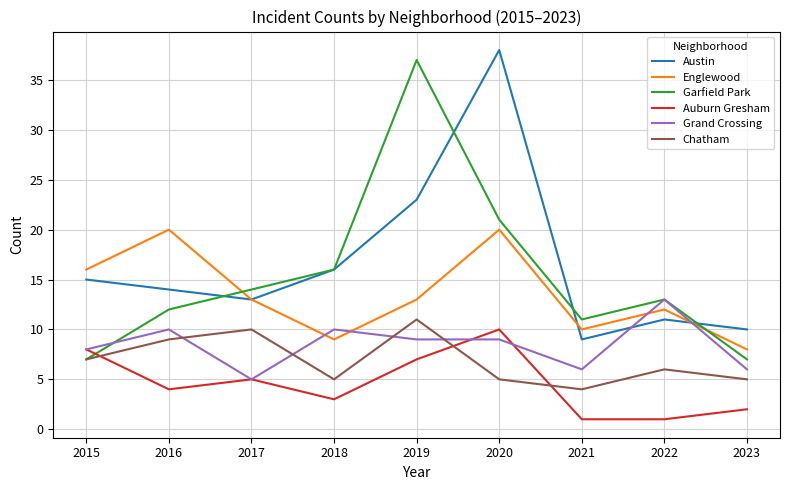

What is the minimum value for Auburn Gresham?

1